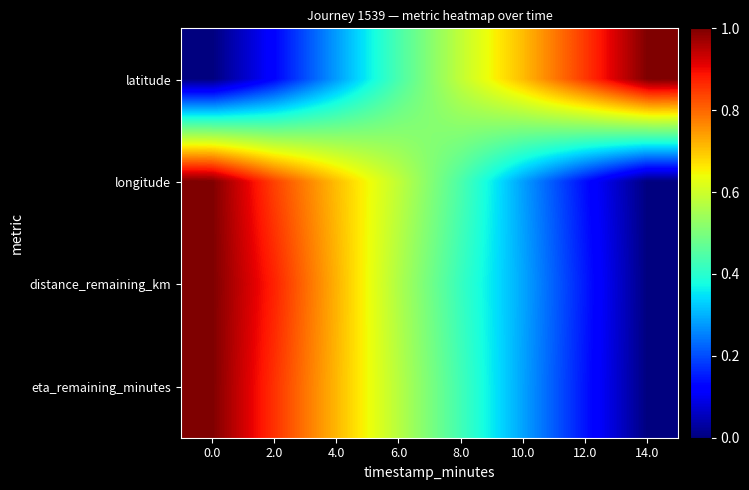

Reading right to left, list all the values displayed in this chart.

row_0: 14.0=1.0	12.0=0.9	10.0=0.7	8.0=0.6	6.0=0.4	4.0=0.3	2.0=0.1	0.0=0.0
row_1: 14.0=0.0	12.0=0.1	10.0=0.3	8.0=0.4	6.0=0.6	4.0=0.7	2.0=0.8	0.0=1.0
row_2: 14.0=0.0	12.0=0.1	10.0=0.3	8.0=0.4	6.0=0.6	4.0=0.7	2.0=0.9	0.0=1.0
row_3: 14.0=0.0	12.0=0.1	10.0=0.3	8.0=0.4	6.0=0.6	4.0=0.7	2.0=0.9	0.0=1.0